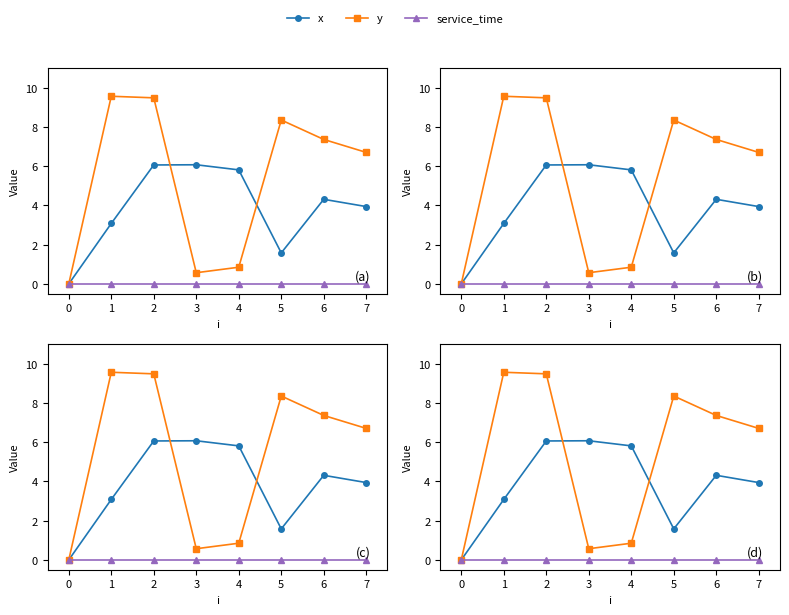

Reading left to right, transcribe all the data shown in this chart.

x: 0.0	3.1	6.1	6.1	5.8	1.6	4.3	3.9
y: 0.0	9.6	9.5	0.6	0.8	8.3	7.4	6.7
service_time: 0.0	0.0	0.0	0.0	0.0	0.0	0.0	0.0